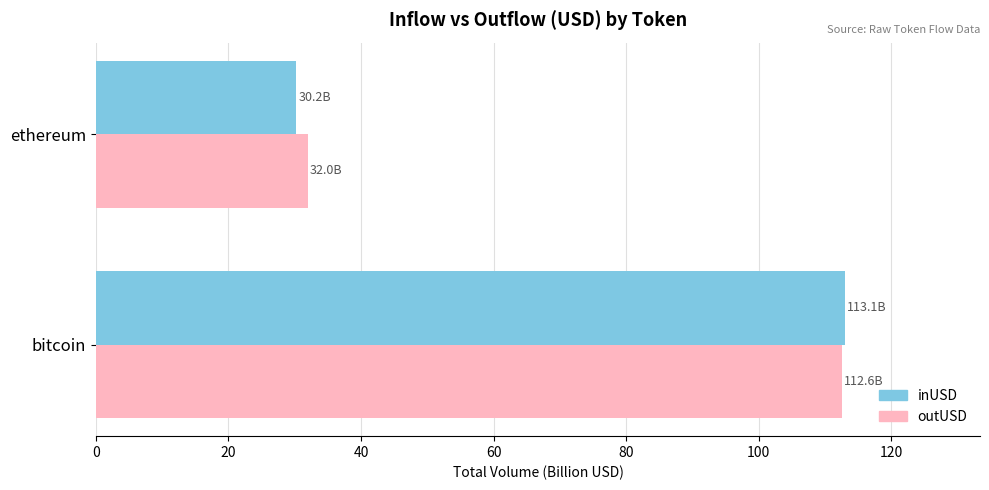

Which series has the widest spread of values?

inUSD